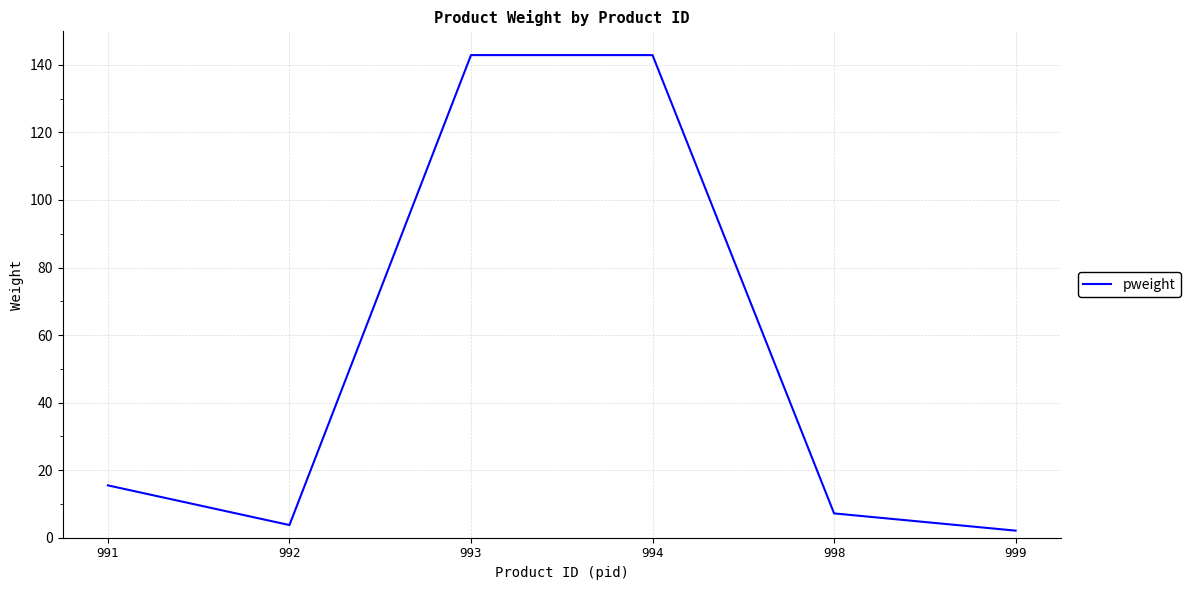

Between 998 and 992, which is larger?

998